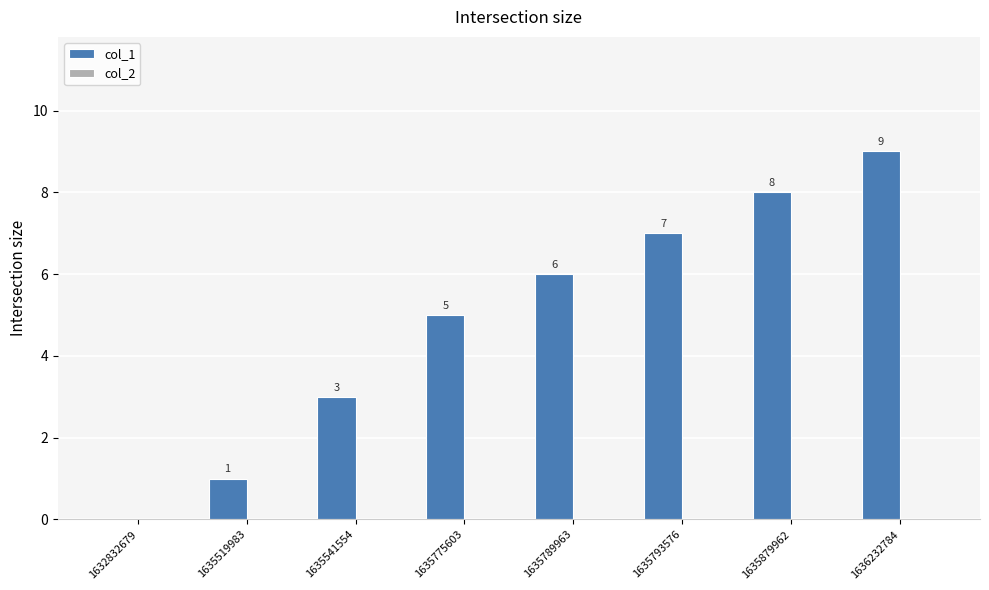

Is it true that the value at 1635793576 is 7?

True